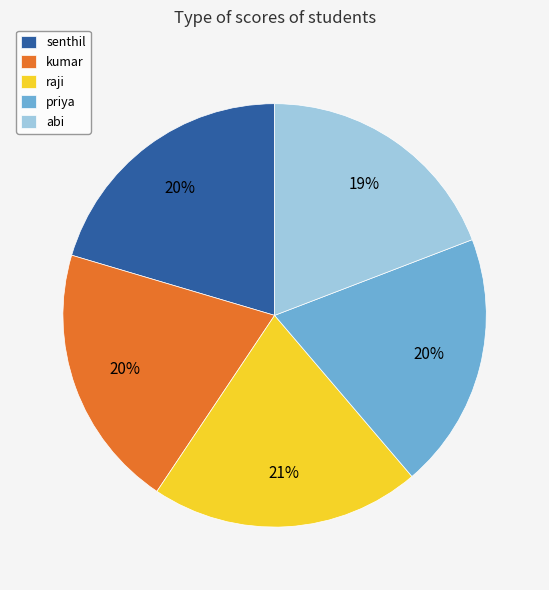

To the nearest percent, what is the average slice percentage?

20%